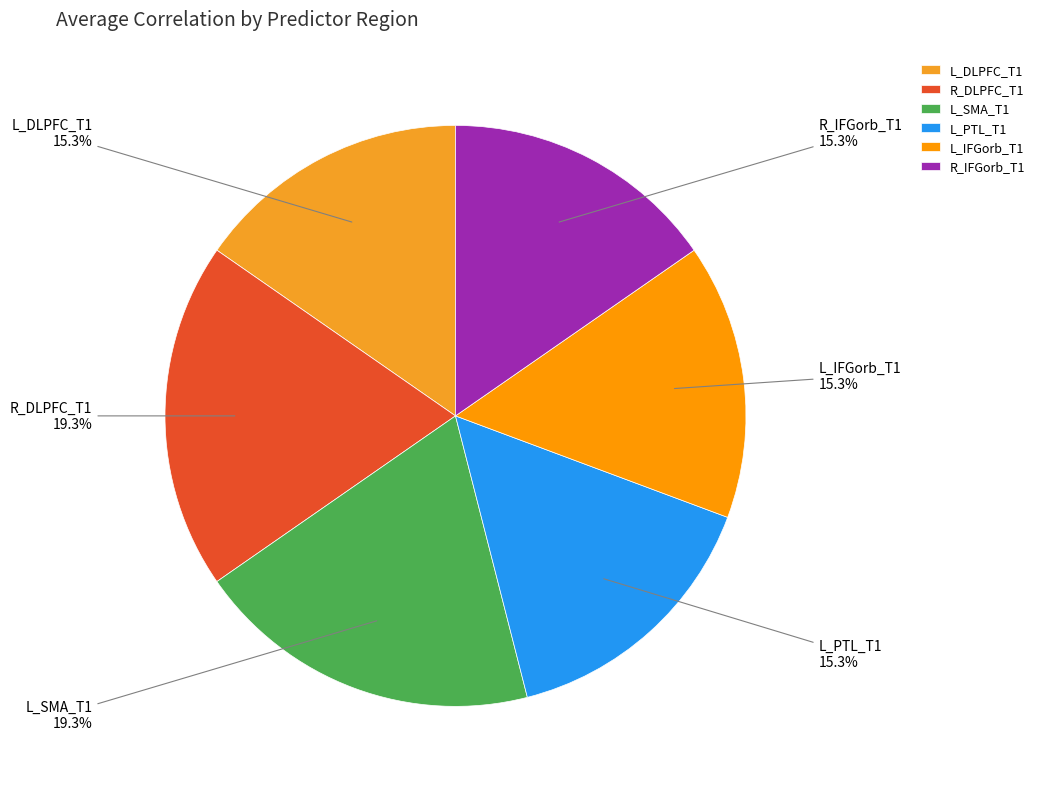

Between R_IFGorb_T1 and R_DLPFC_T1, which is larger?

R_DLPFC_T1